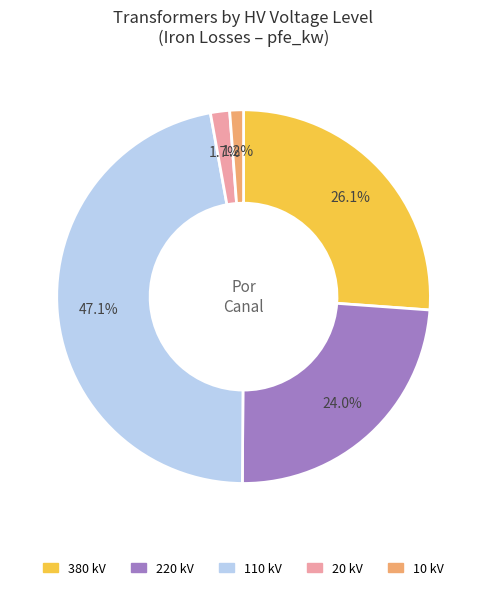

Is there a majority slice in this chart?

No